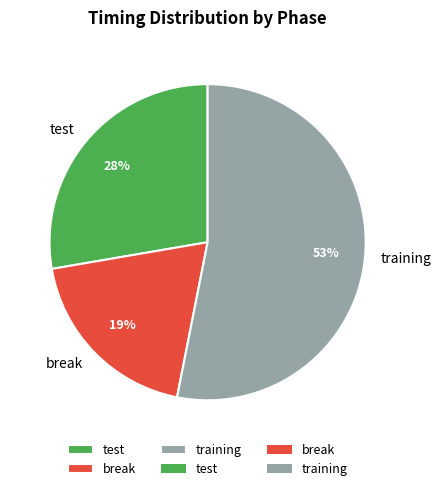

Which has a higher value, break or test?

test